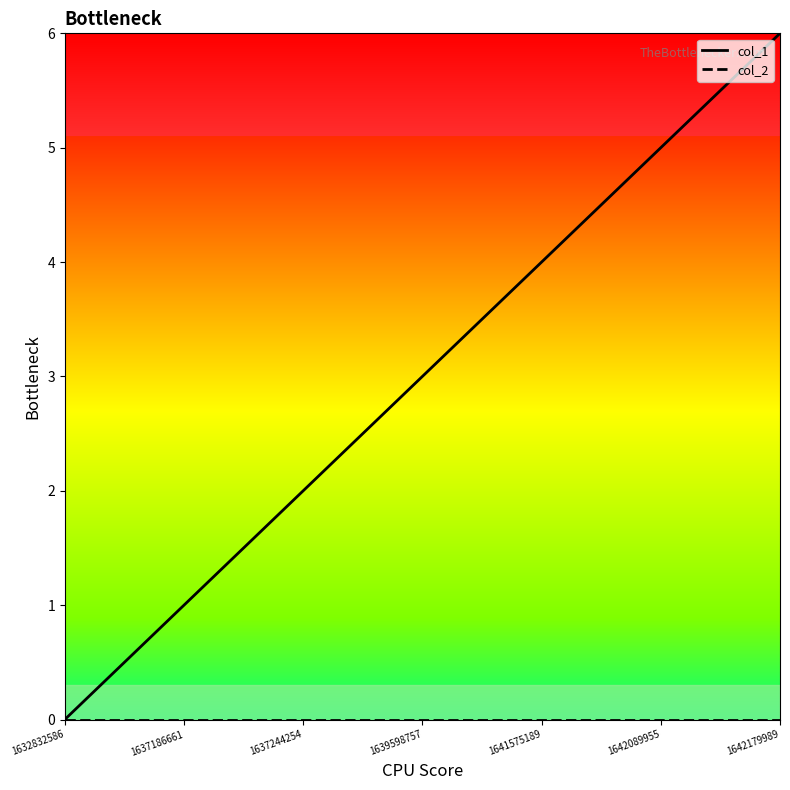

Which series has the largest range (max minus min)?

col_1